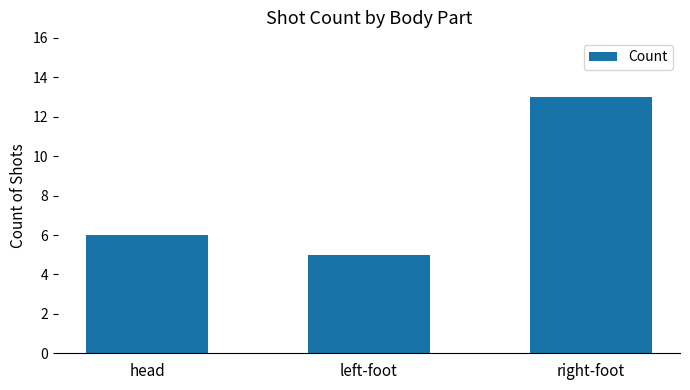

How many bars are there in total?

3